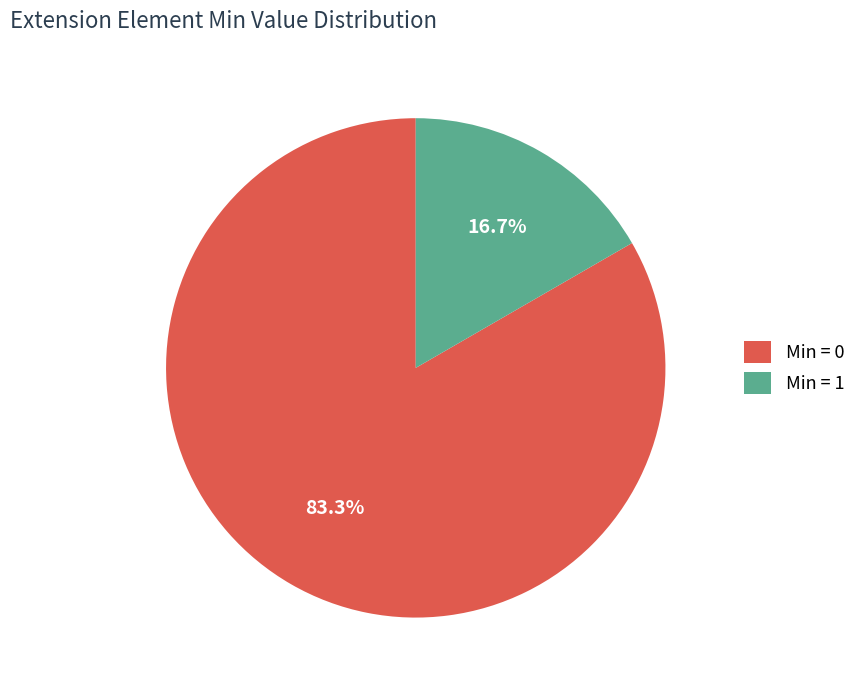

Is Min = 0 the majority of the pie?

Yes